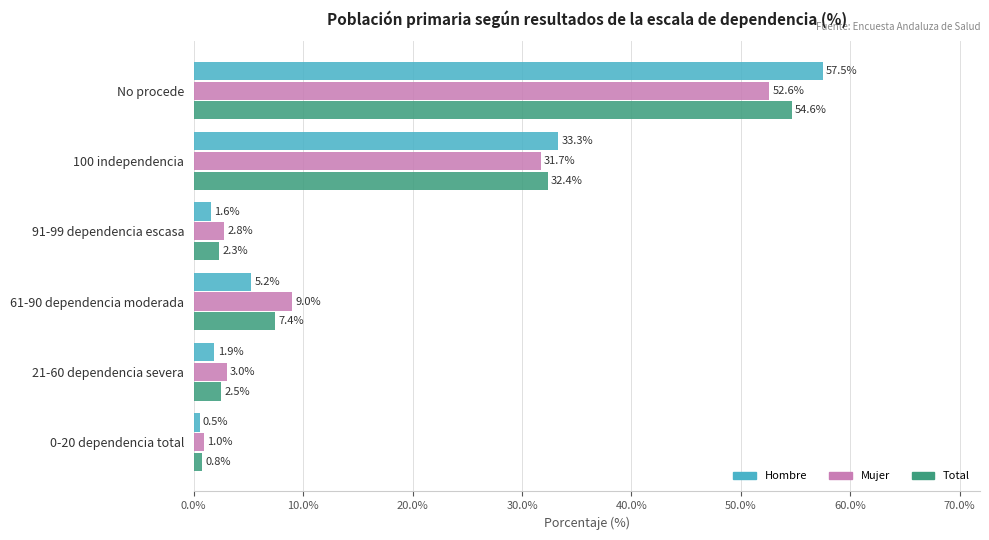

What is the sum of all Hombre values?

100.0